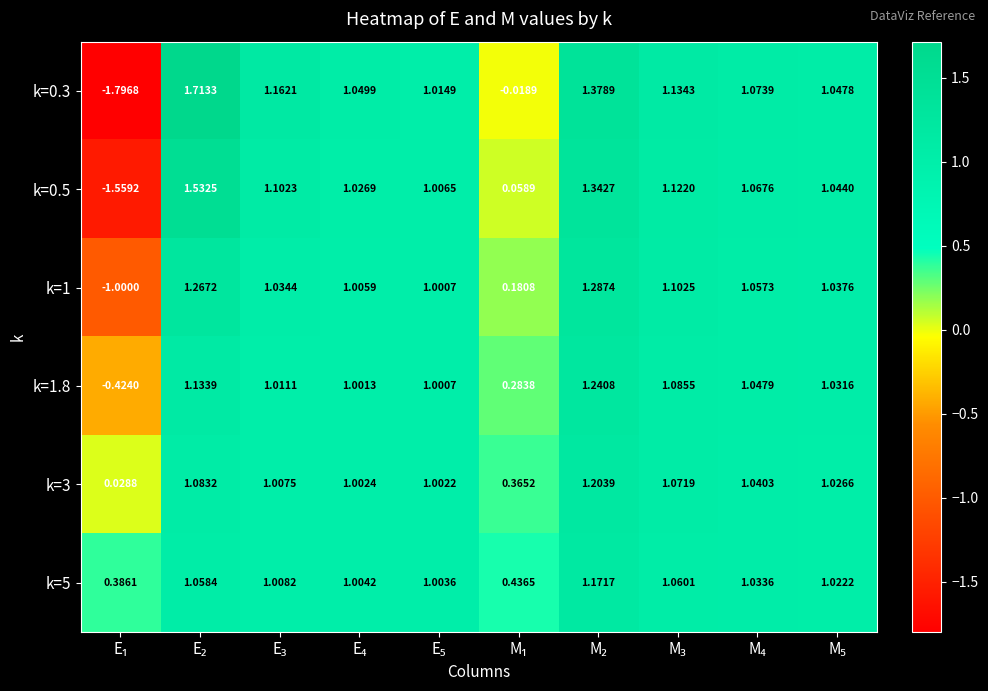

Rank the series at M₂ from lowest to highest value.

k=5, k=3, k=1.8, k=1, k=0.5, k=0.3